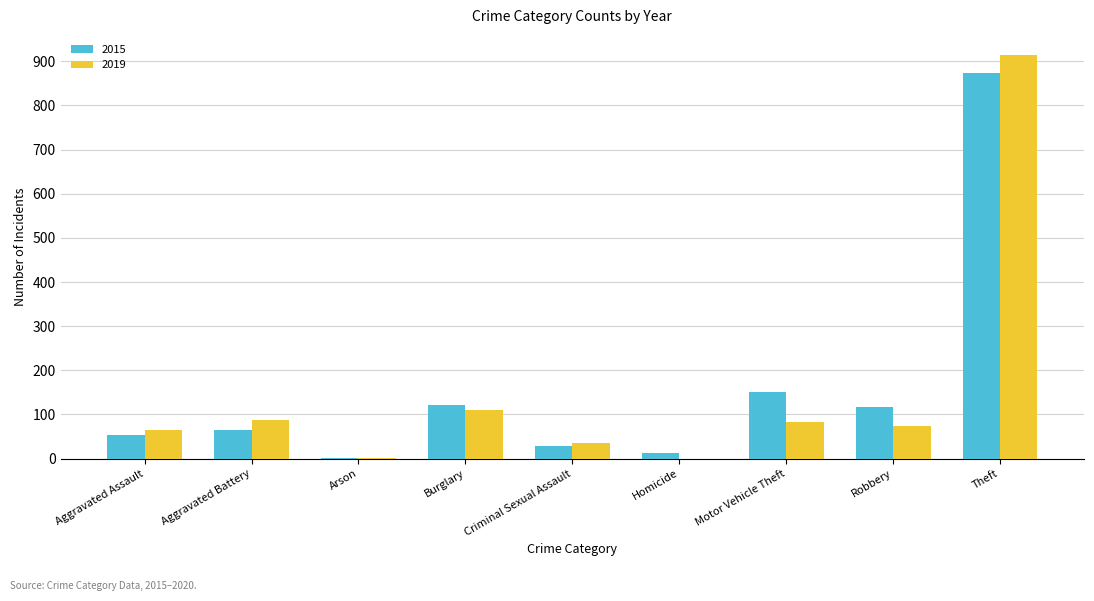

At which category is the sum across all series the highest?

Theft